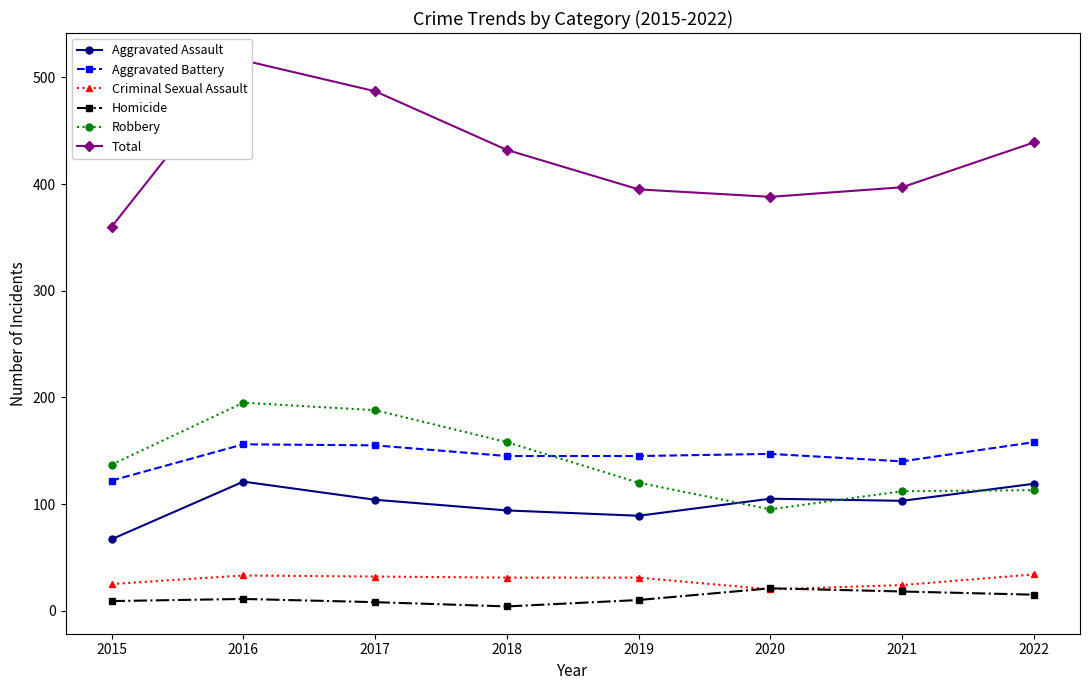

What is the value of the Total point at the 7th from the left?

397